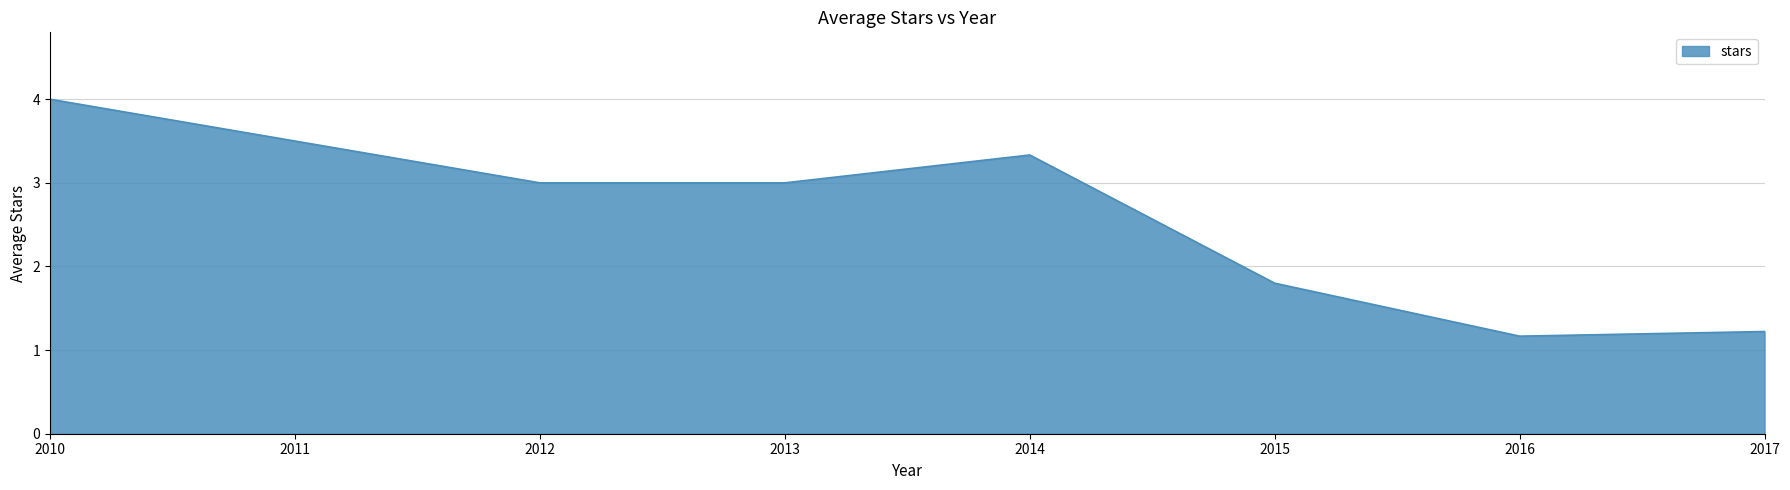

Does the chart have visible grid lines?

Yes